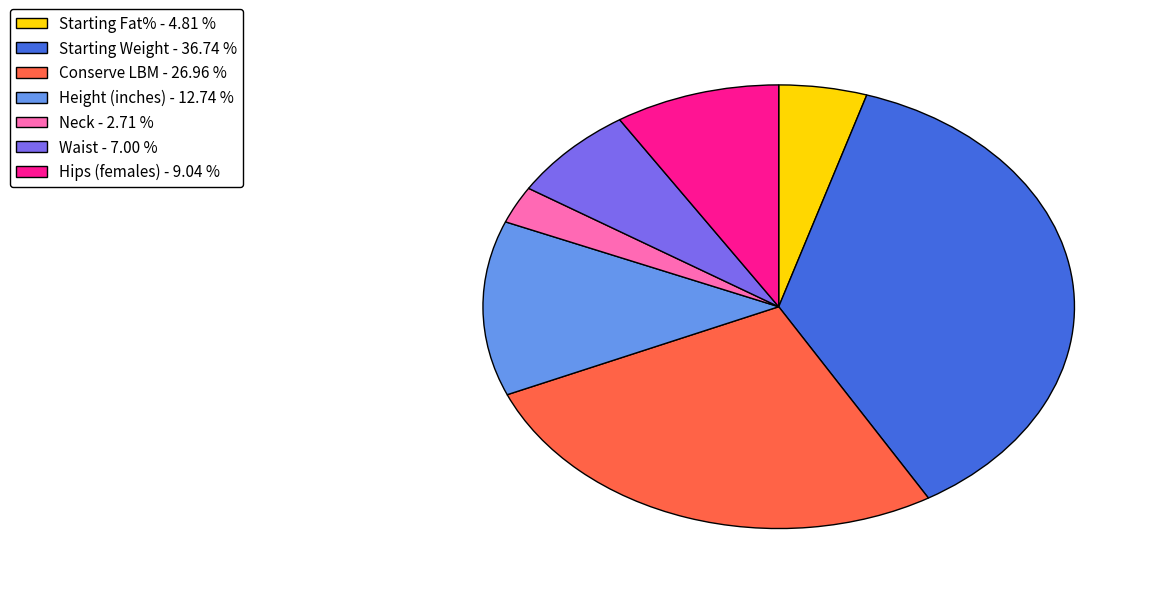

Is there a majority slice in this chart?

No